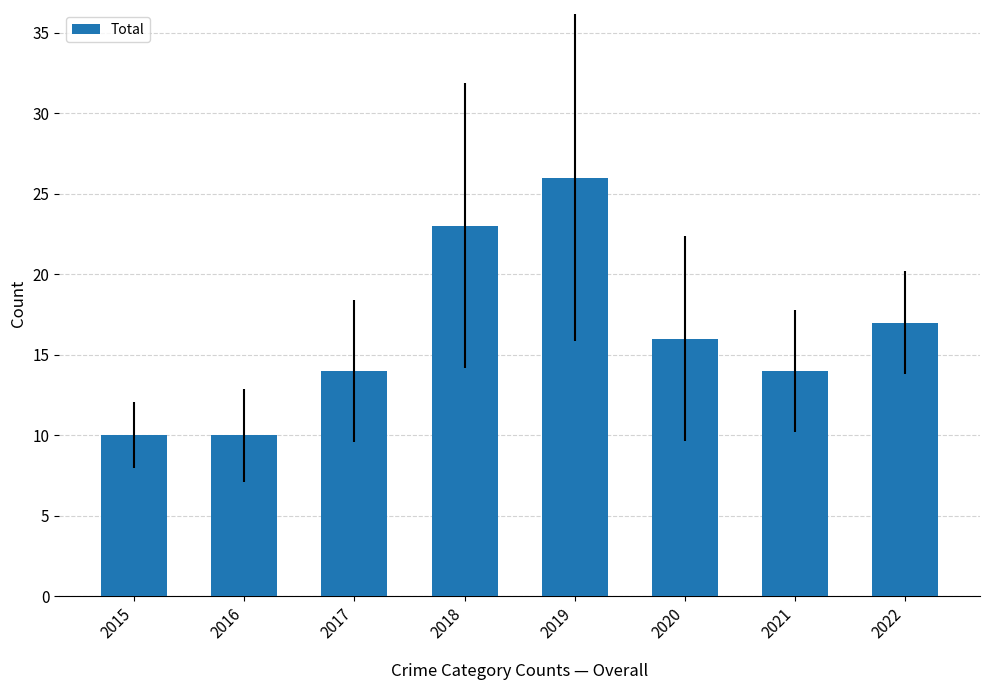

What is the difference between the second highest and minimum values?

13